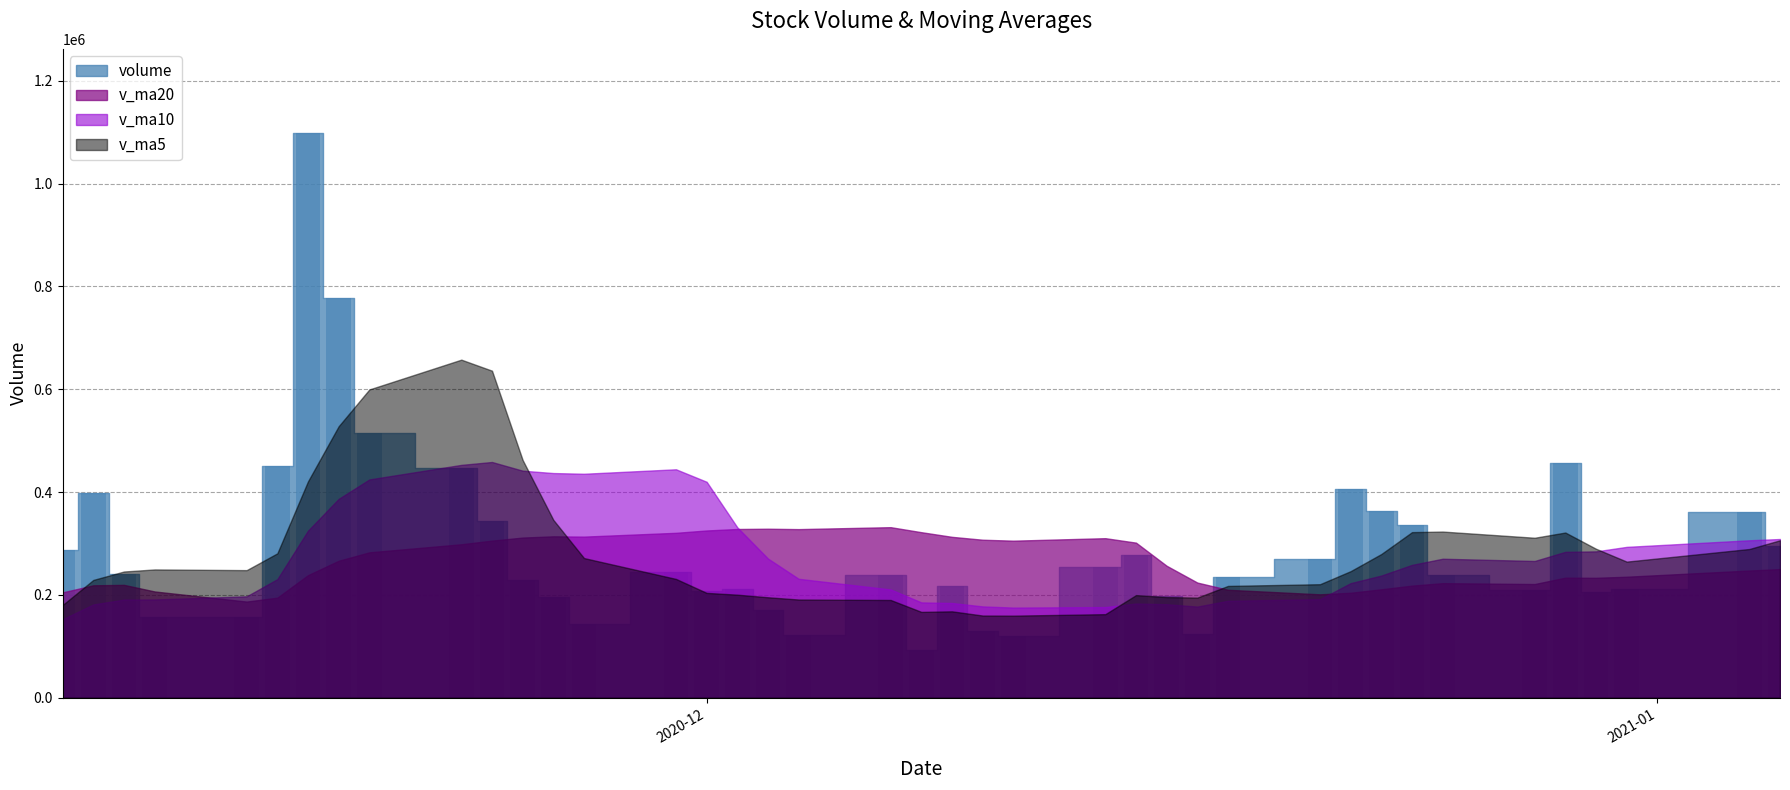

What is the minimum value shown in the chart?

92549.7